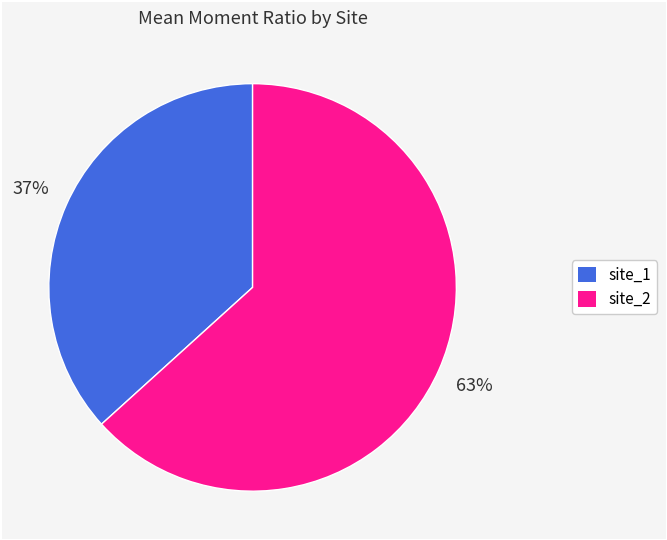

Is site_2 the majority of the pie?

Yes